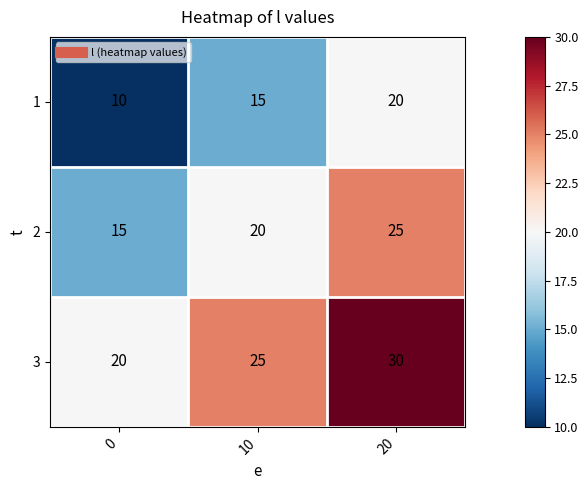

Count the number of categories in the chart.

3